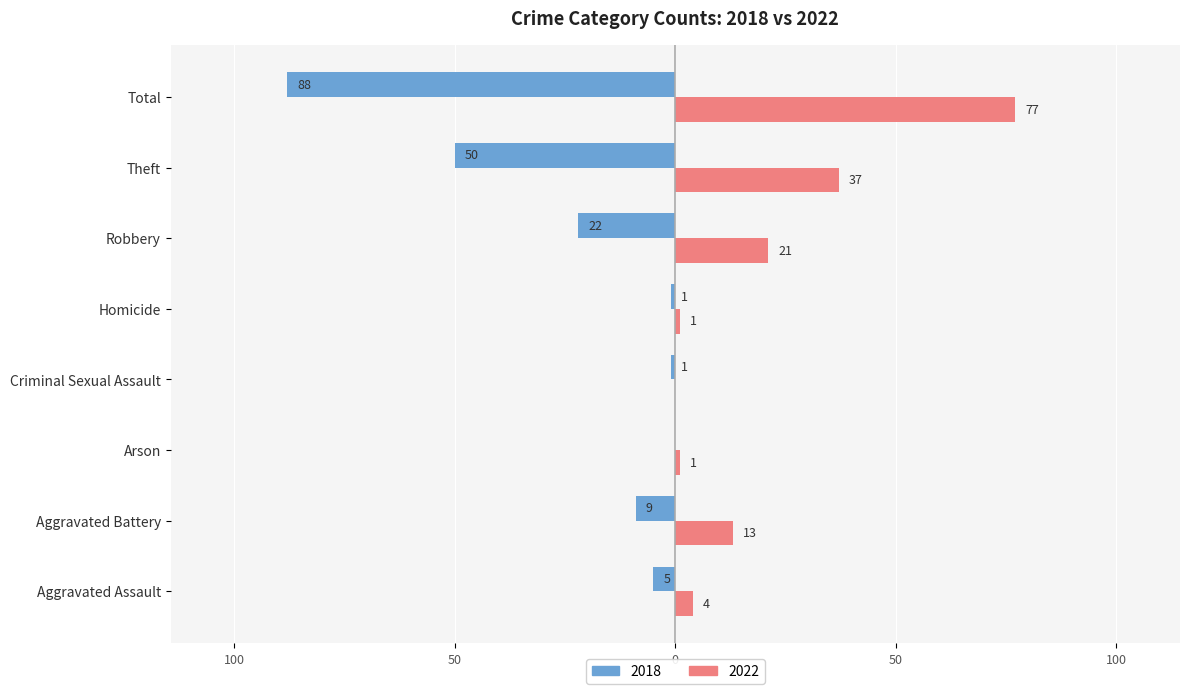

What is the total value across all series at Arson?

1